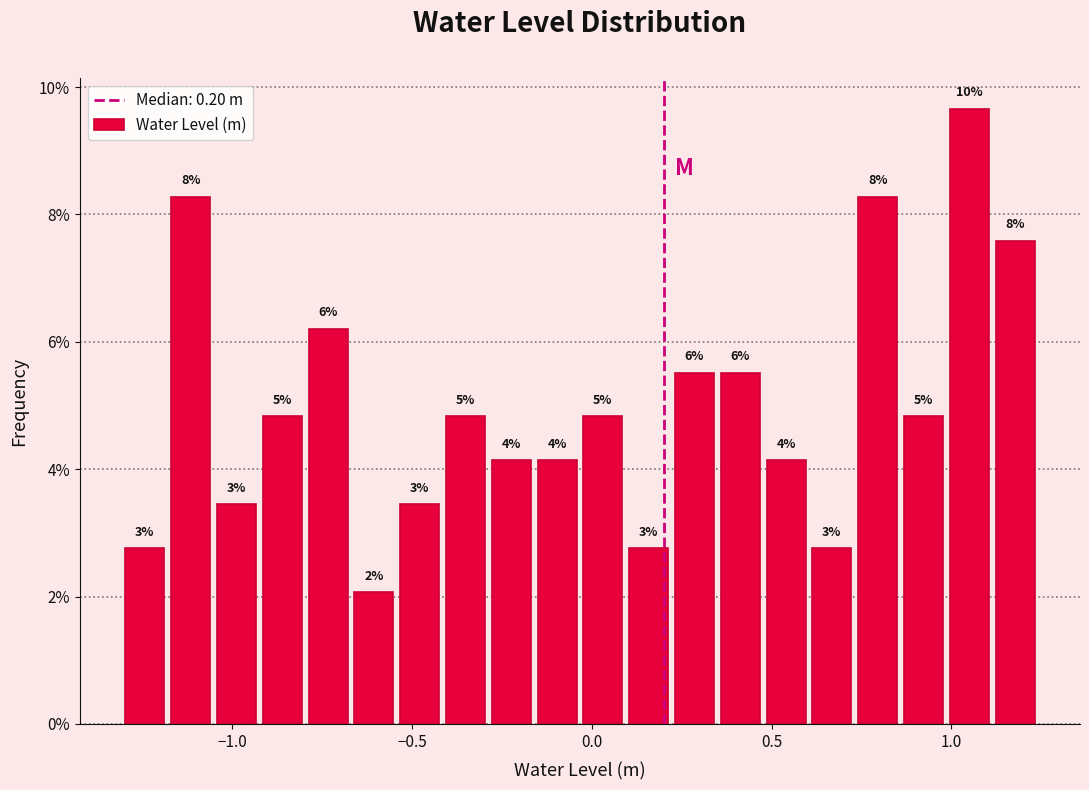

Read against the x-axis, roughly where is the centre of the tallest bar?

1.05